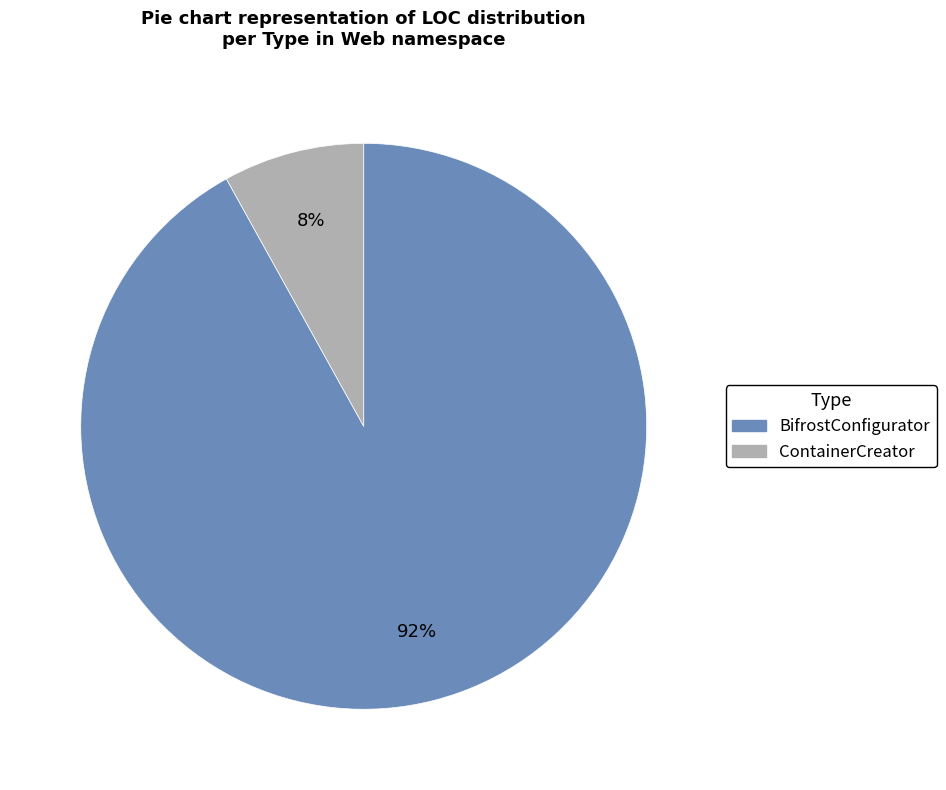

Between BifrostConfigurator and ContainerCreator, which is larger?

BifrostConfigurator